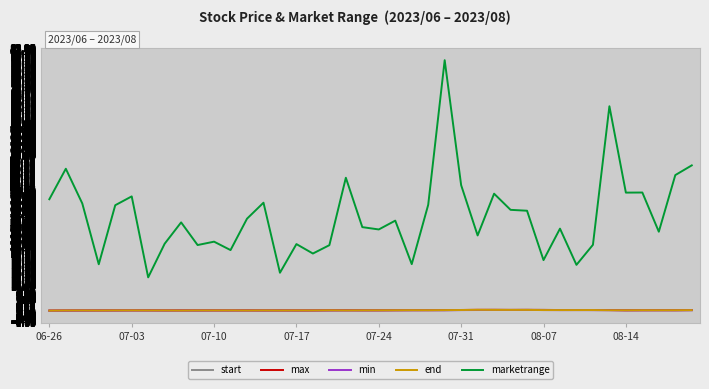

Which series has the largest total across all categories?

marketrange